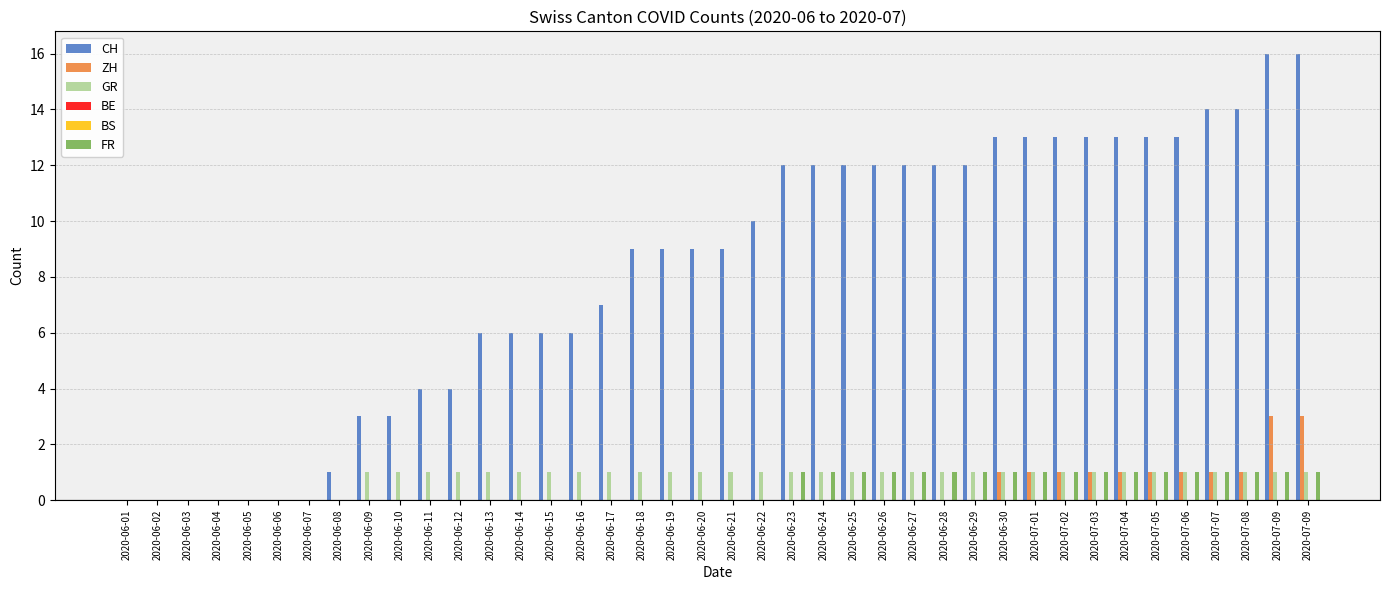

Reading right to left, transcribe all the data shown in this chart.

CH: 16	16	14	14	13	13	13	13	13	13	13	12	12	12	12	12	12	12	10	9	9	9	9	7	6	6	6	6	4	4	3	3	1	0	0	0	0	0	0	0
ZH: 3	3	1	1	1	1	1	1	1	1	1	0	0	0	0	0	0	0	0	0	0	0	0	0	0	0	0	0	0	0	0	0	0	0	0	0	0	0	0	0
GR: 1	1	1	1	1	1	1	1	1	1	1	1	1	1	1	1	1	1	1	1	1	1	1	1	1	1	1	1	1	1	1	1	0	0	0	0	0	0	0	0
BE: 0	0	0	0	0	0	0	0	0	0	0	0	0	0	0	0	0	0	0	0	0	0	0	0	0	0	0	0	0	0	0	0	0	0	0	0	0	0	0	0
BS: 0	0	0	0	0	0	0	0	0	0	0	0	0	0	0	0	0	0	0	0	0	0	0	0	0	0	0	0	0	0	0	0	0	0	0	0	0	0	0	0
FR: 1	1	1	1	1	1	1	1	1	1	1	1	1	1	1	1	1	1	0	0	0	0	0	0	0	0	0	0	0	0	0	0	0	0	0	0	0	0	0	0